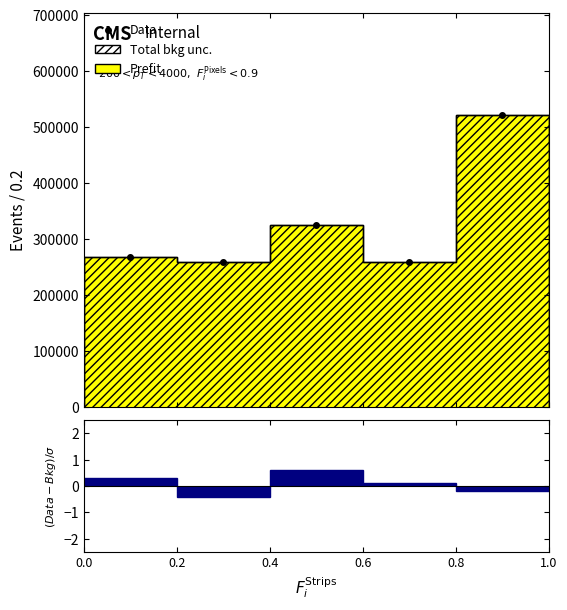

Reading left to right, extract all data points from this chart.

268734	258663	324732	258663	521566